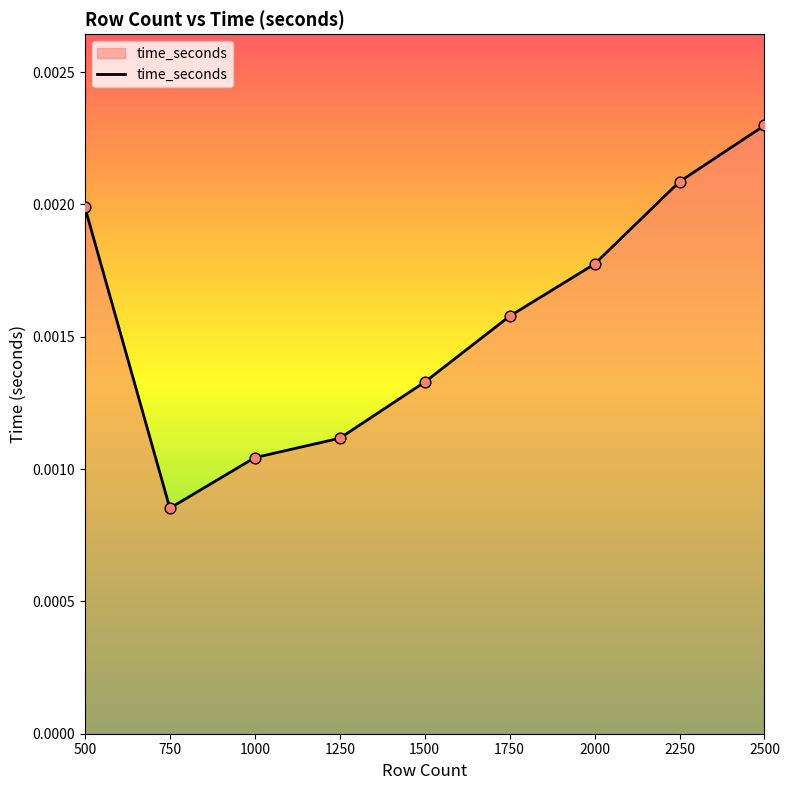

Between 1250 and 2250, which is larger?

2250